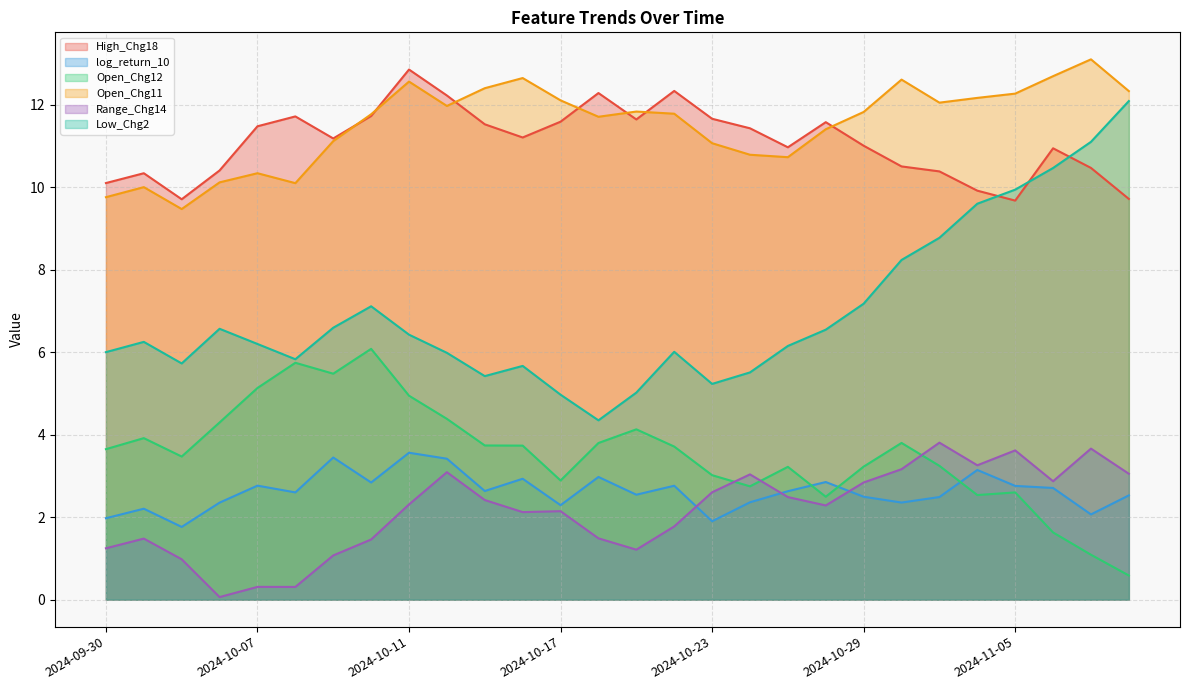

How many values in the Low_Chg2 series exceed 6?

18